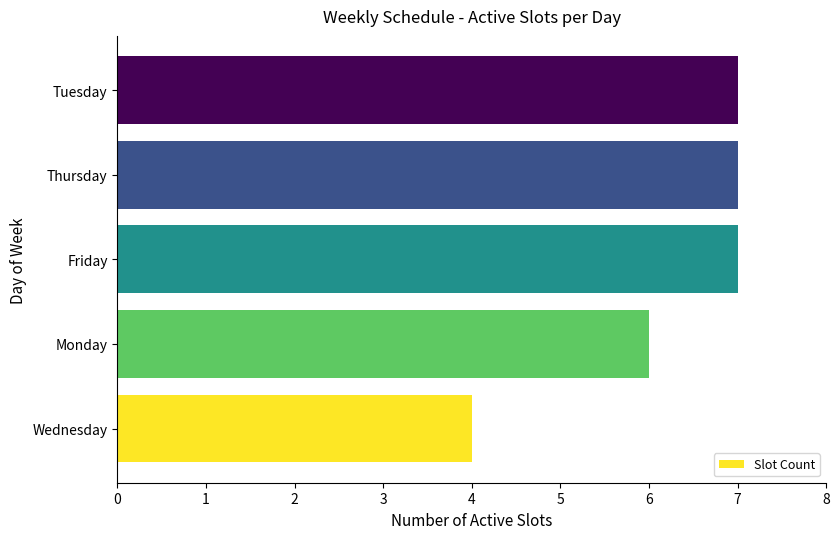

The chart shows a value of 4 at Wednesday. True or false?

True